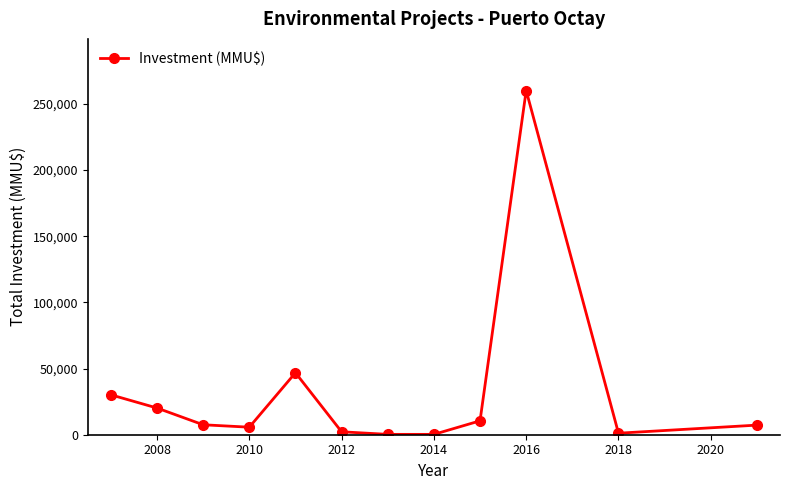

What is the difference between the maximum and minimum values?

259737